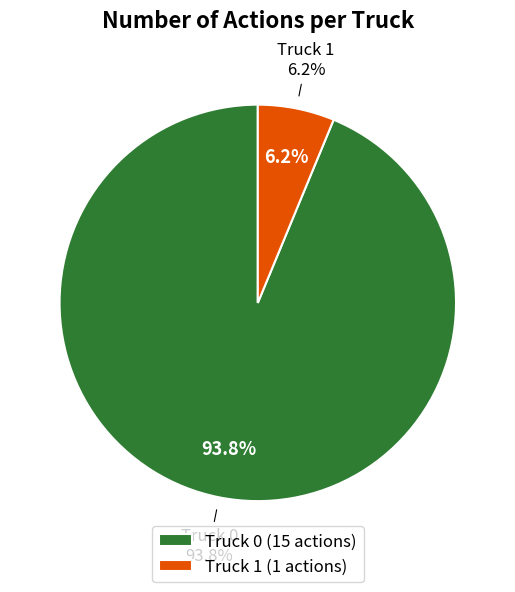

To the nearest percent, what portion does Truck 1 represent?

6%